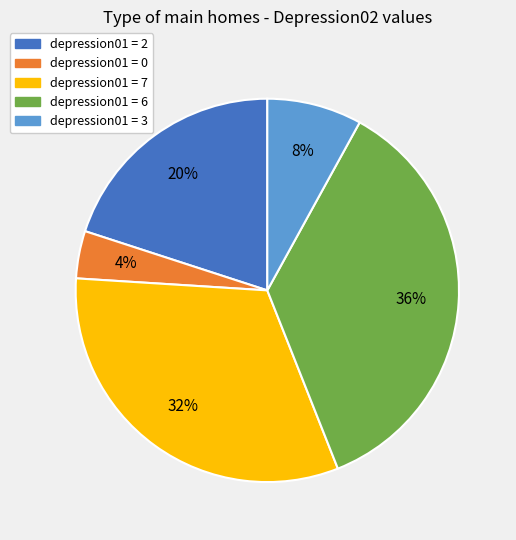

What is the smallest slice in the pie chart?

depression01 = 0